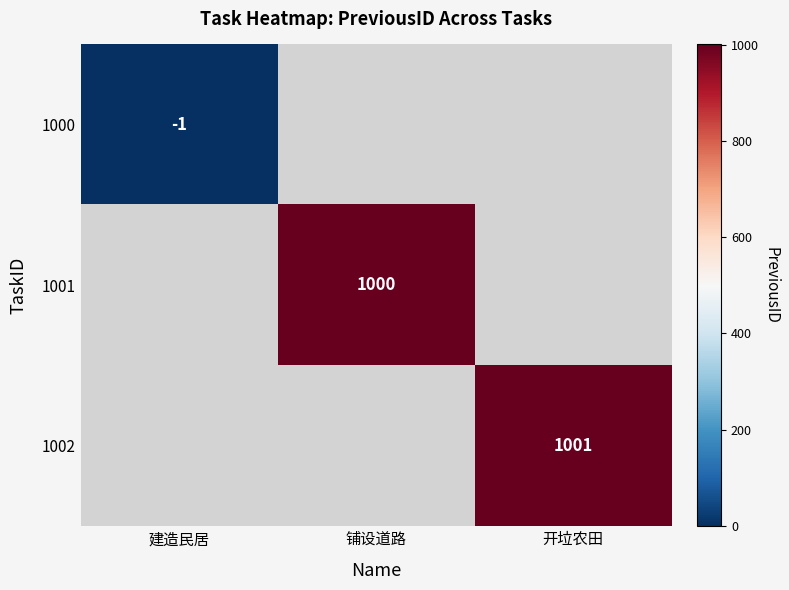

The value of 1001 at 铺设道路 is 450. True or false?

False